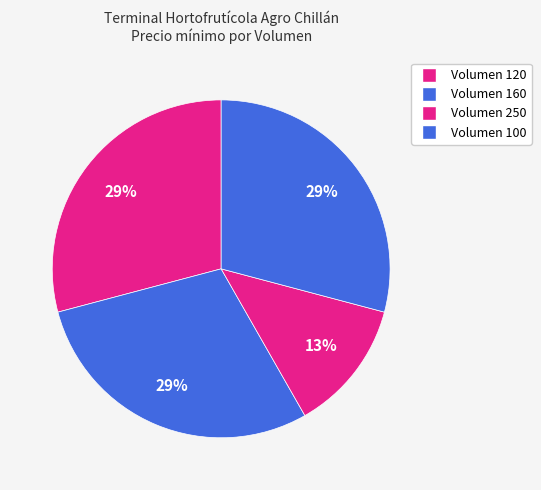

How many slices are in this pie chart?

4